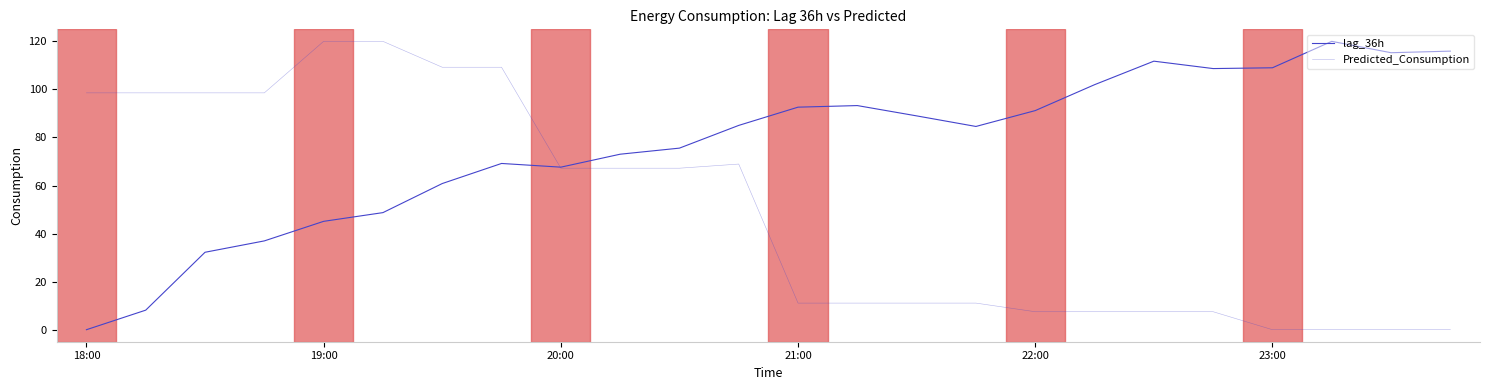

At how many categories does at least one series exceed 32?

24